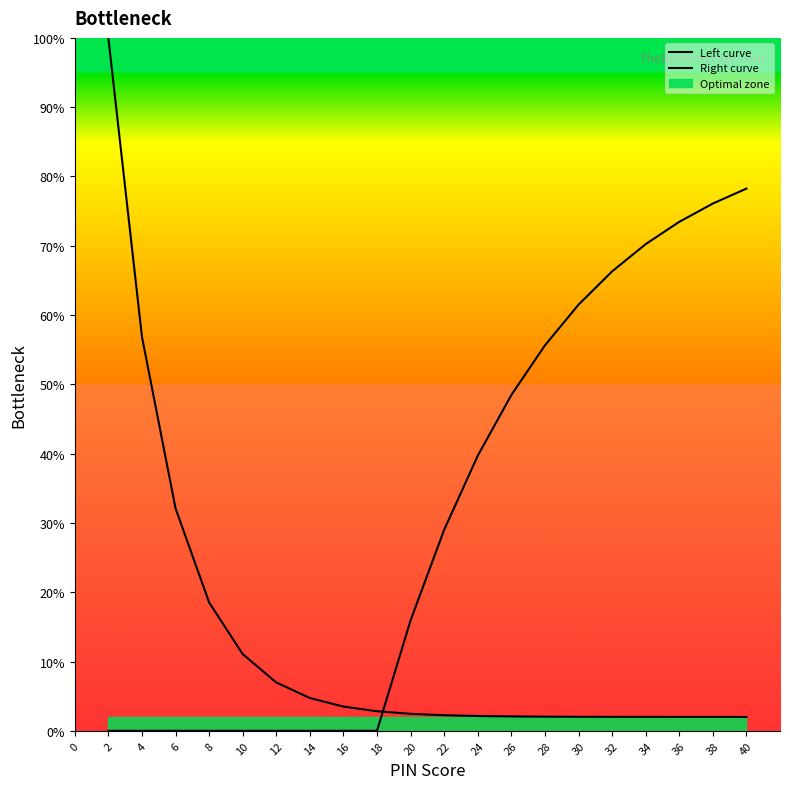

Does the chart display data point markers on the line(s)?

No